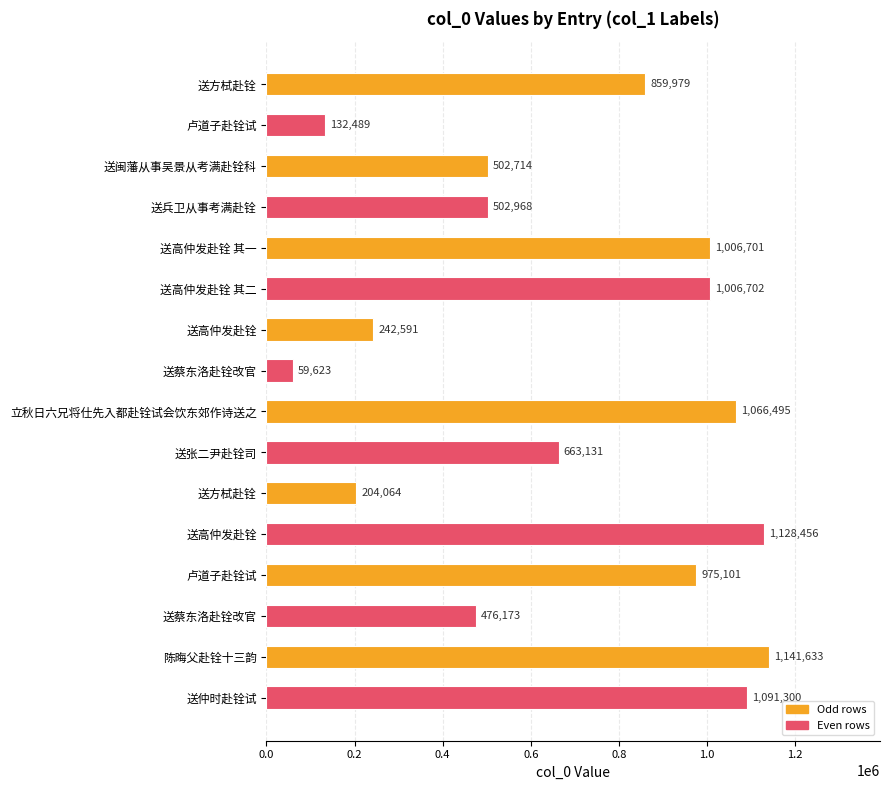

What is the average value?

691258